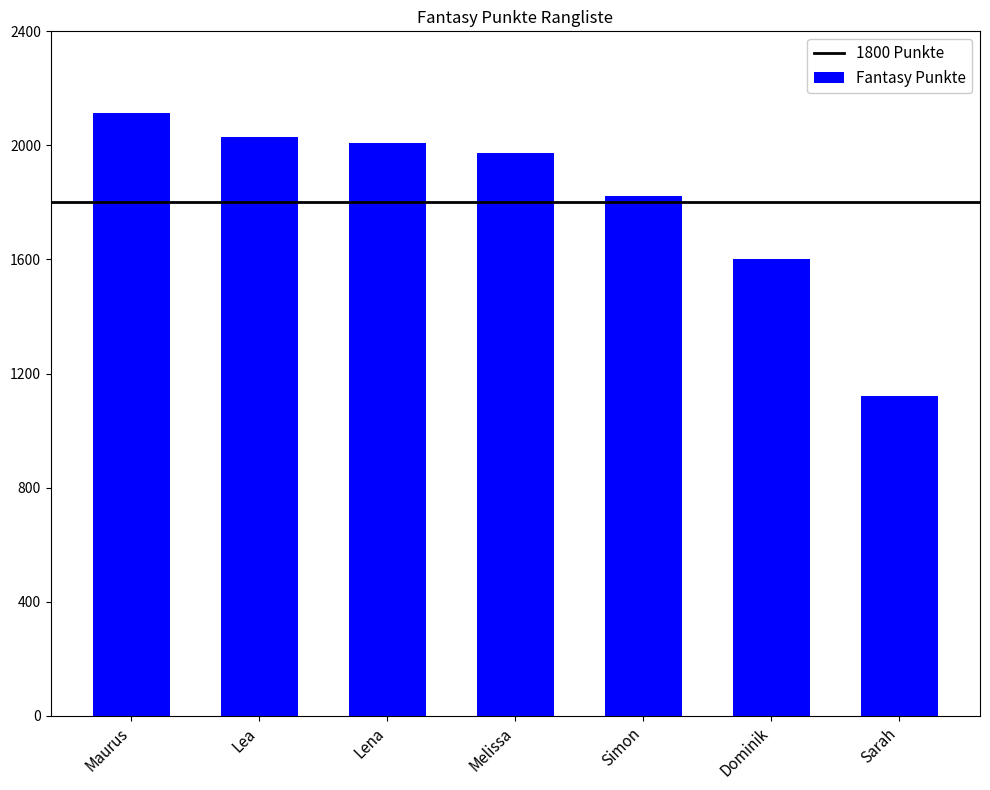

Does the chart contain stacked bars?

No